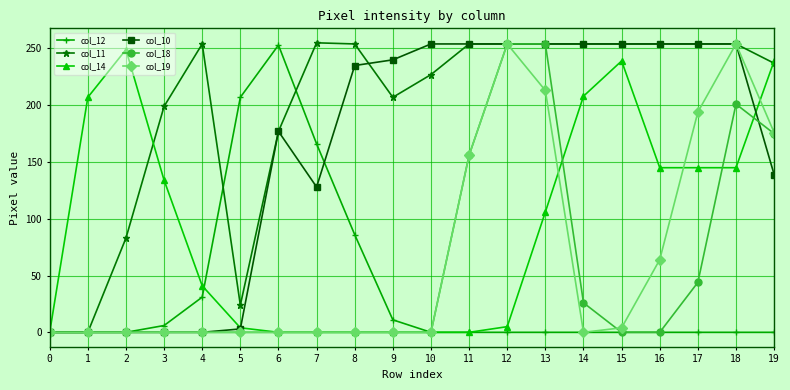

Is it true that col_12 equals 0 at 17?

True